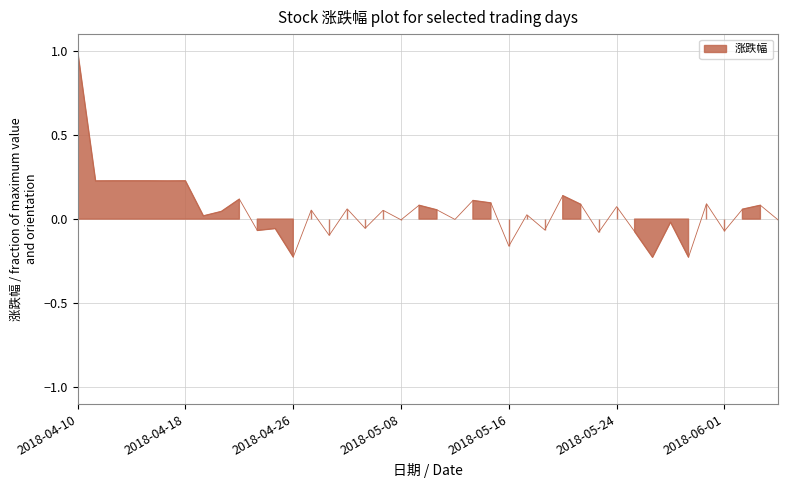

Rank the categories by value from highest to lowest.

2018-04-10, 2018-04-12, 2018-04-13, 2018-04-16, 2018-04-18, 2018-04-11, 2018-04-17, 2018-05-21, 2018-04-23, 2018-05-14, 2018-05-15, 2018-05-31, 2018-05-22, 2018-05-09, 2018-06-05, 2018-05-24, 2018-05-03, 2018-06-04, 2018-05-10, 2018-04-27, 2018-05-07, 2018-04-20, 2018-05-17, 2018-04-19, 2018-05-11, 2018-05-08, 2018-06-06, 2018-05-29, 2018-05-04, 2018-04-25, 2018-05-18, 2018-04-24, 2018-06-01, 2018-05-25, 2018-05-23, 2018-05-02, 2018-05-16, 2018-04-26, 2018-05-30, 2018-05-28